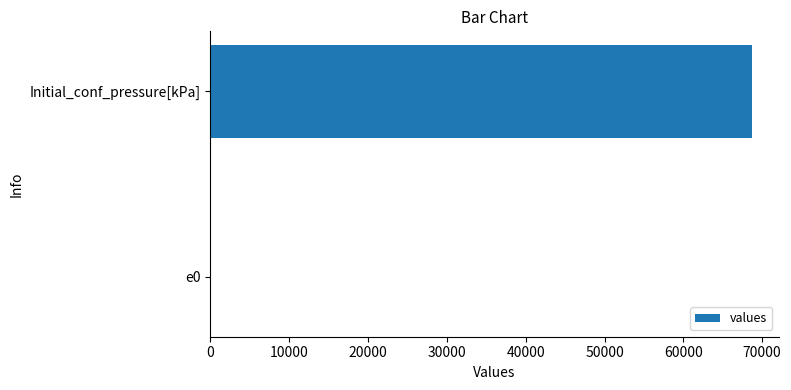

Between Initial_conf_pressure[kPa] and e0, which is larger?

Initial_conf_pressure[kPa]